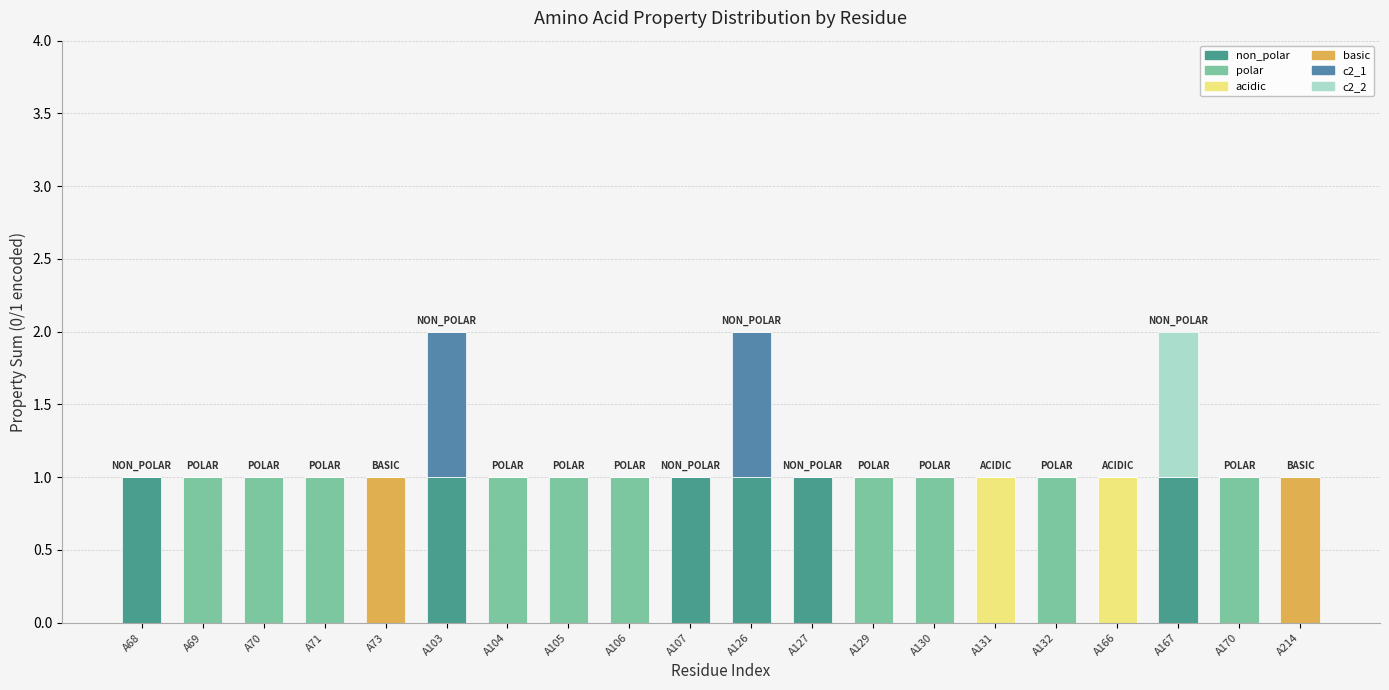

Does the chart contain stacked bars?

Yes